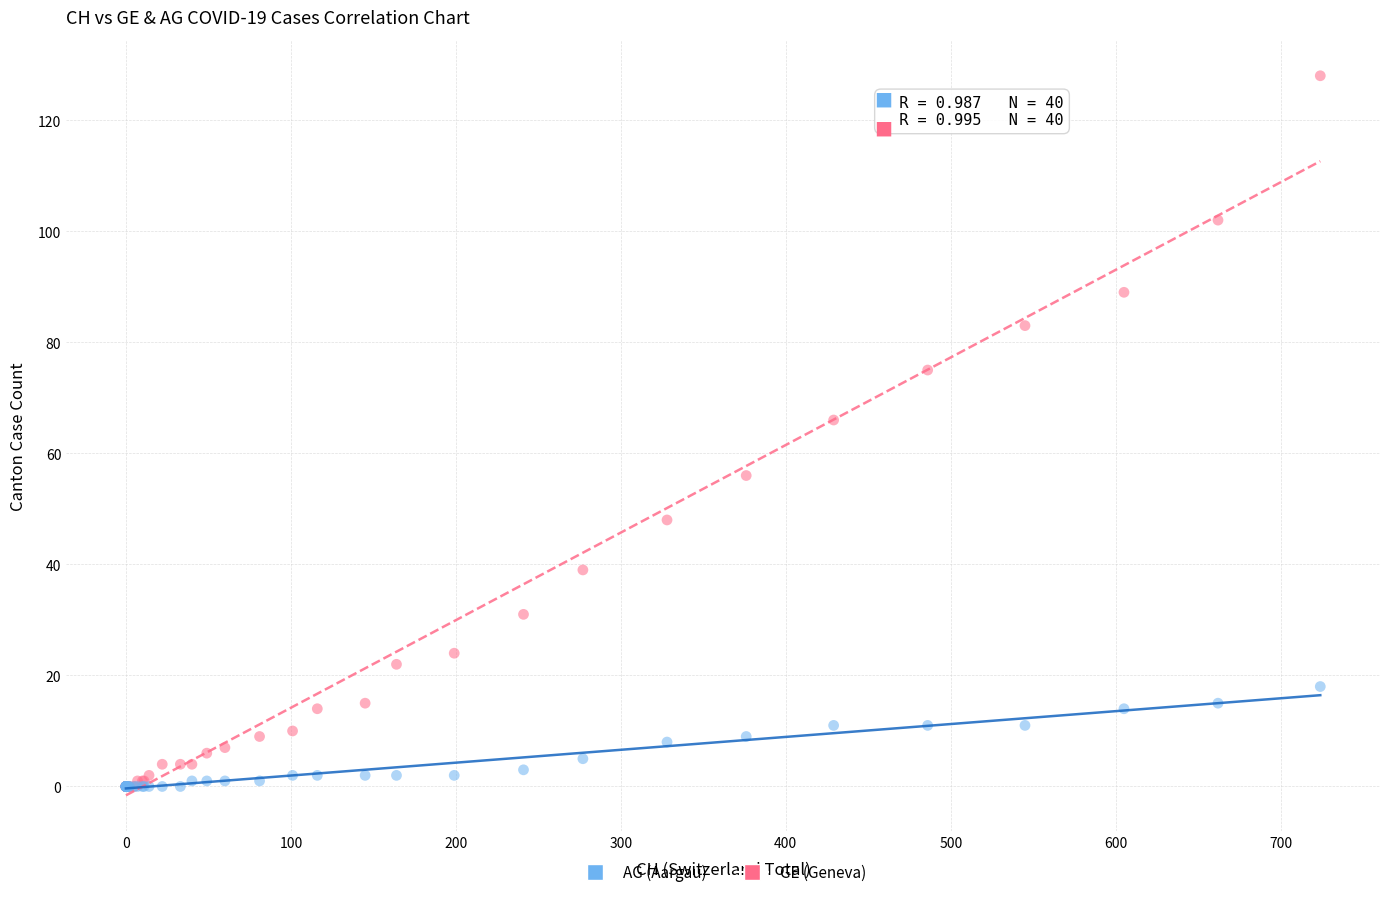

In the GE (Geneva) series, what Y value is closest to 64?

66